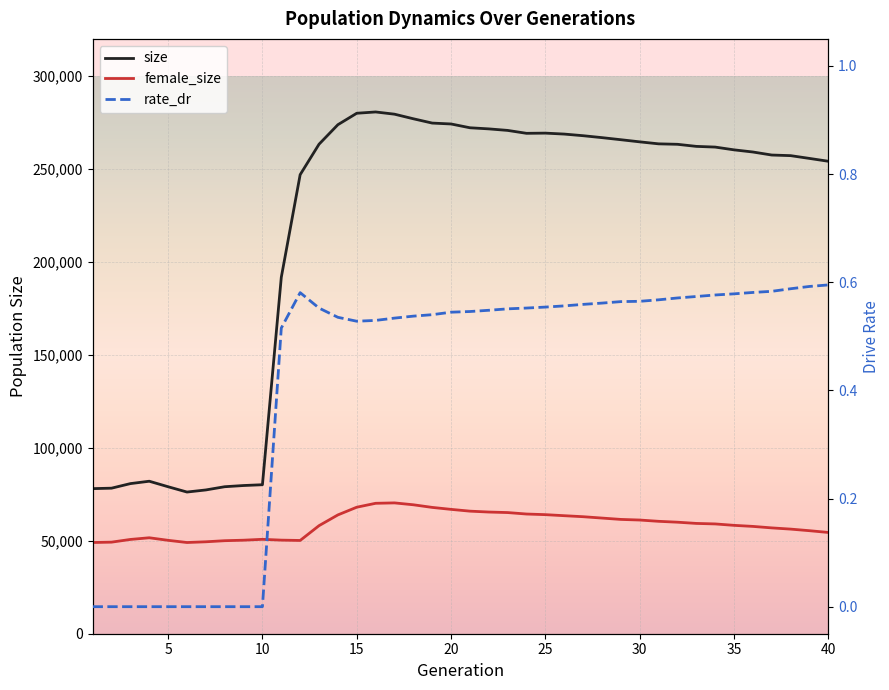

List the series in order of their peak value, lowest first.

rate_dr, female_size, size